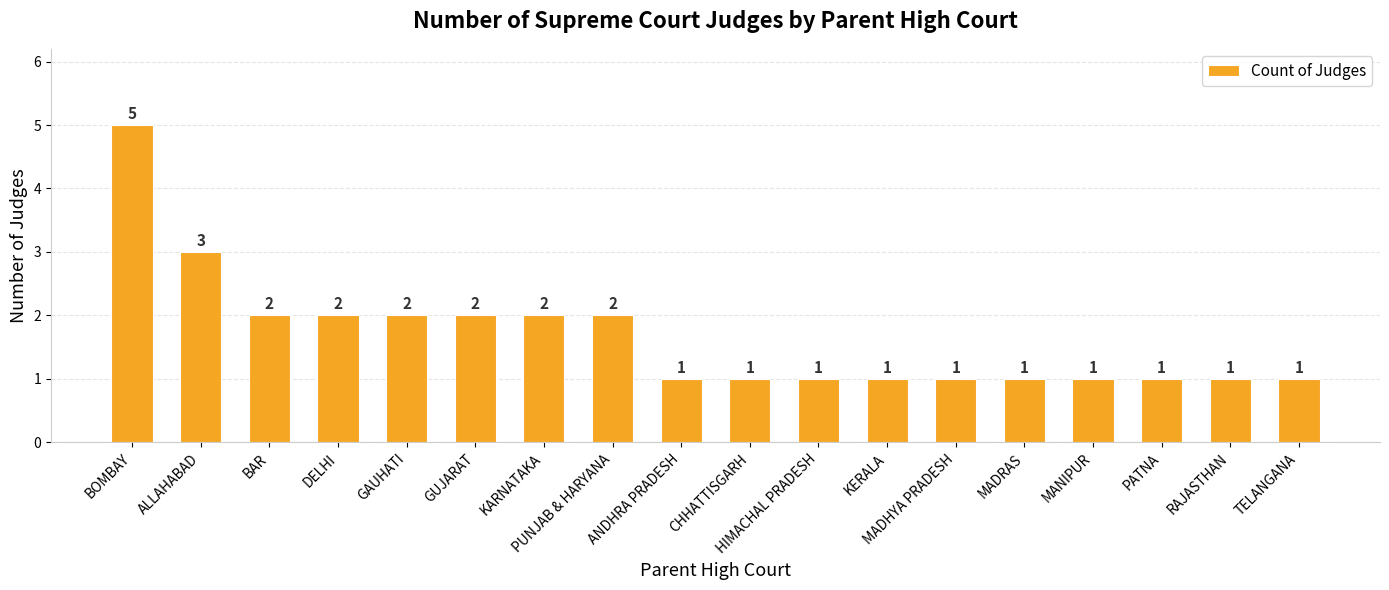

True or false: the data shows 2 at BAR.

True